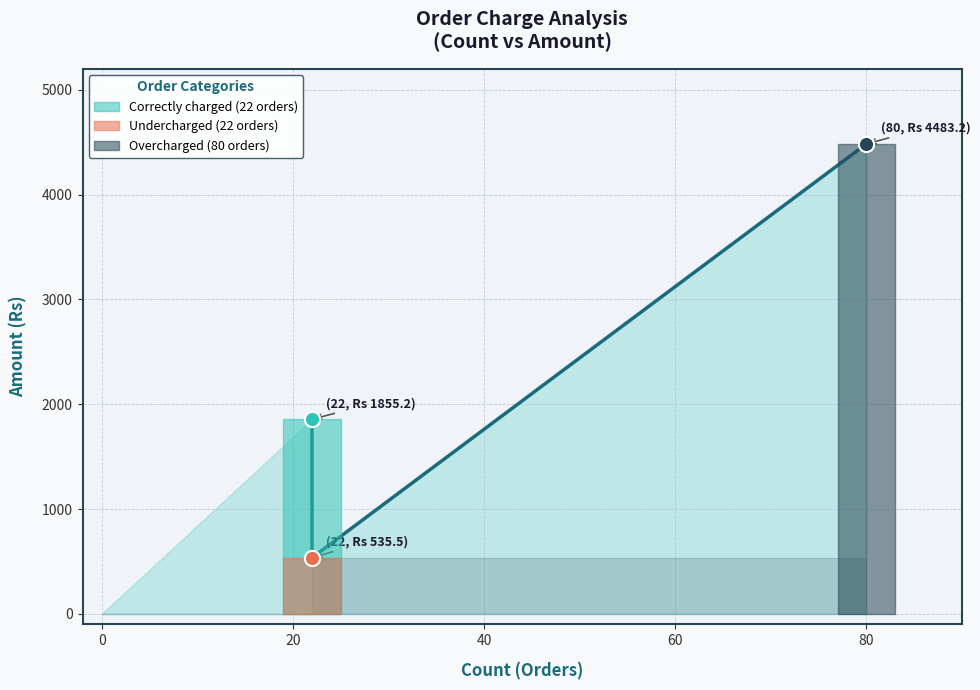

What is the change in value from Correctly charged (22 orders) to Overcharged (80 orders)?

+2628.0